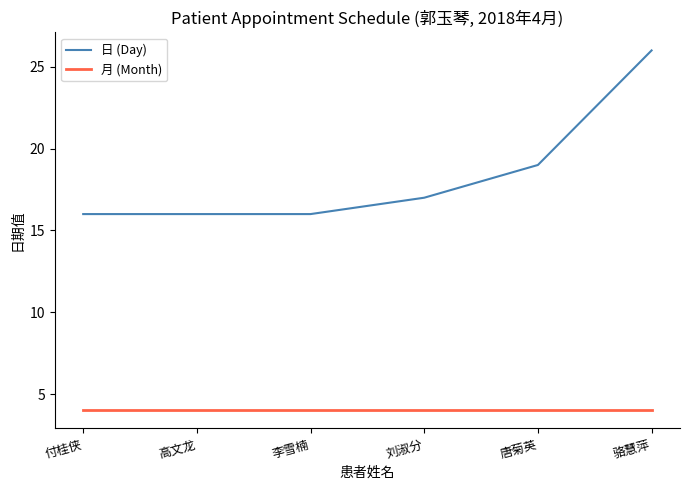

What is the difference between the highest and lowest values at 唐菊英?

15